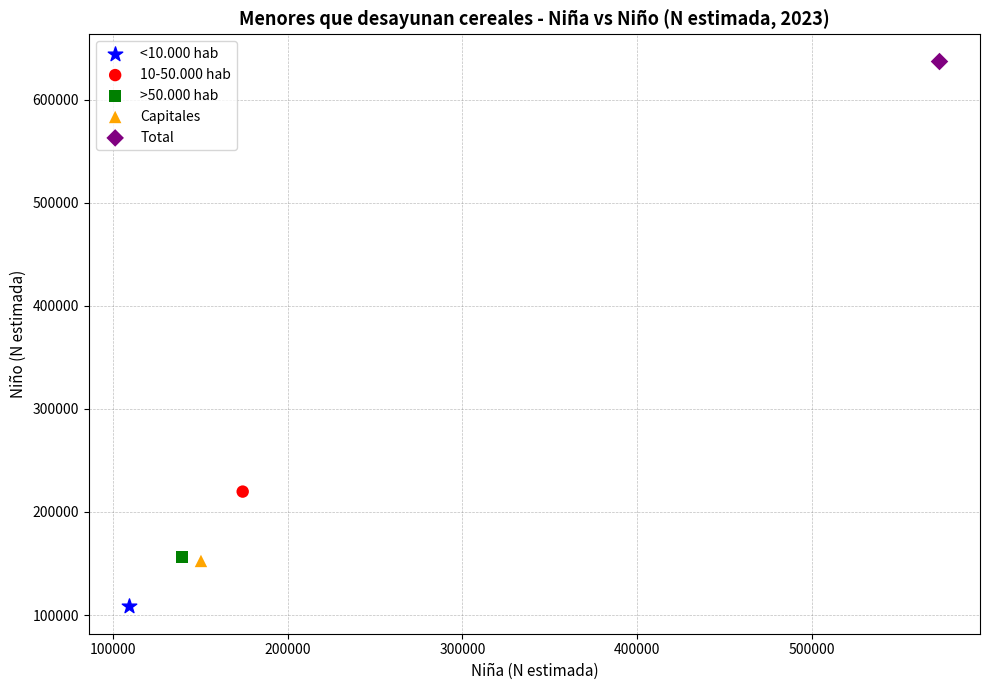

Which series reaches the maximum Y coordinate?

Total